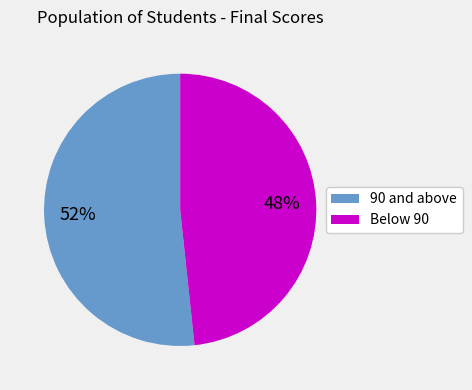

To the nearest percent, what is the average slice percentage?

50%